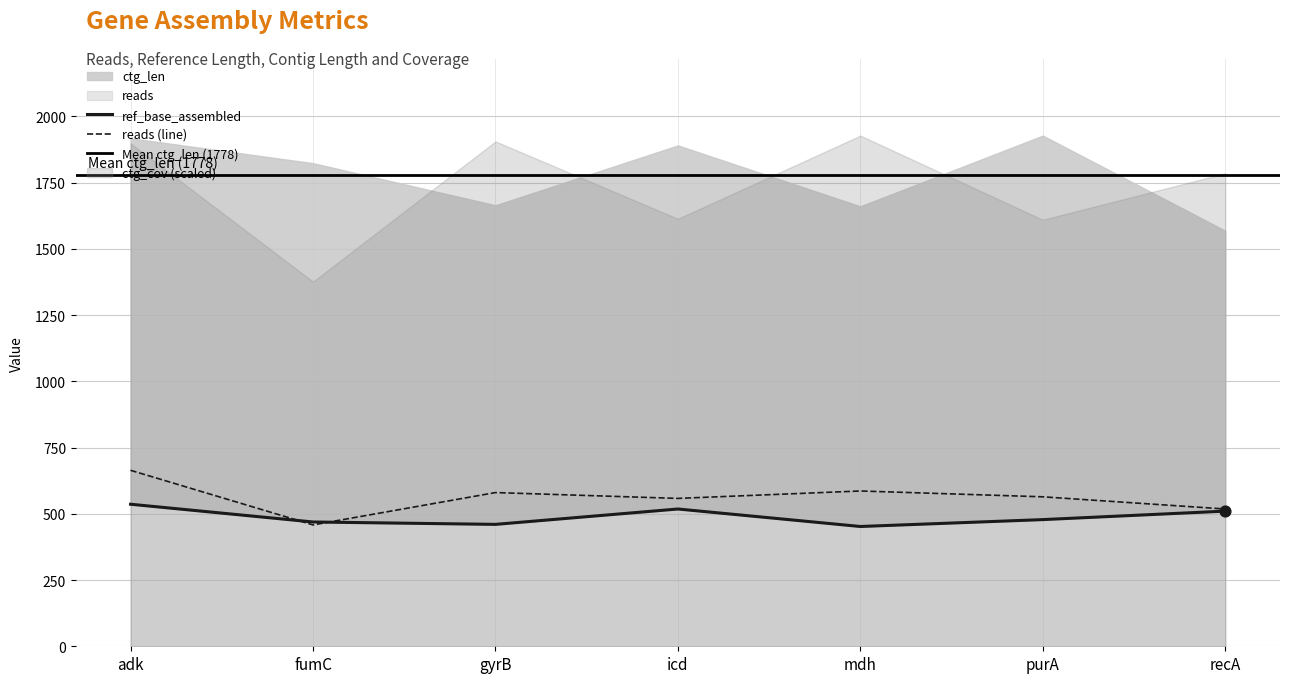

At which category is the sum across all series the highest?

adk